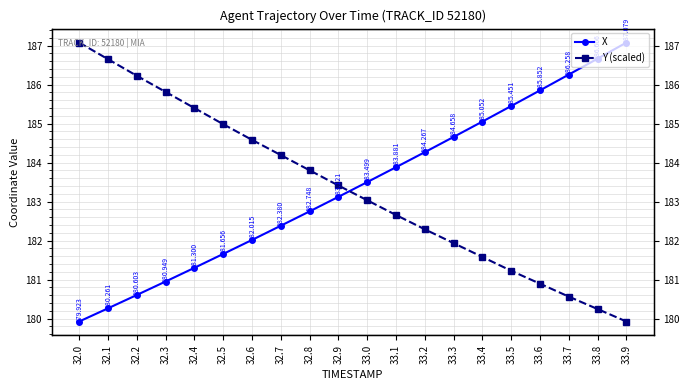

What is the difference between the Y (scaled) values at 33.2 and 32.8?

1.5